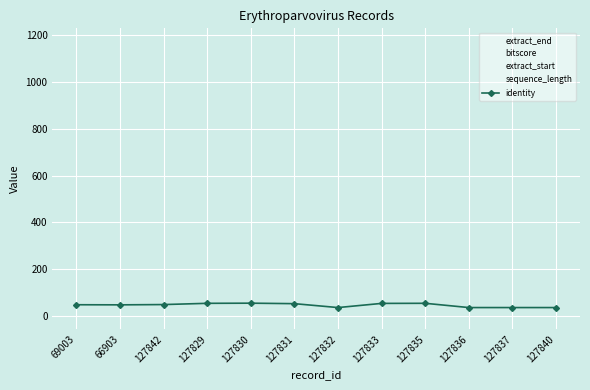

The value of extract_start at 127830 is 2.0. True or false?

True